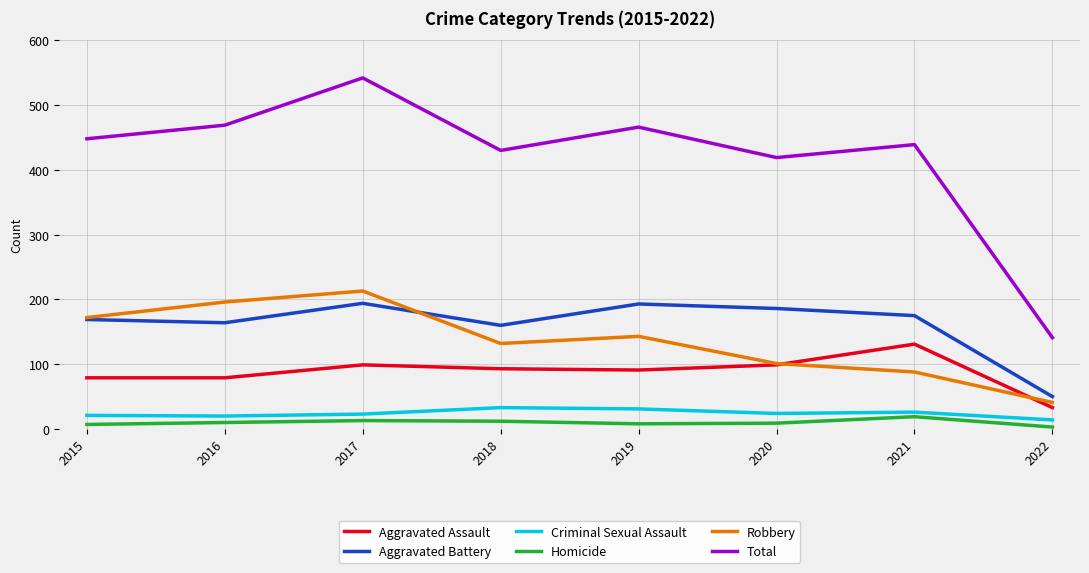

In Homicide, how many points are higher than both neighbors (excluding endpoints)?

2